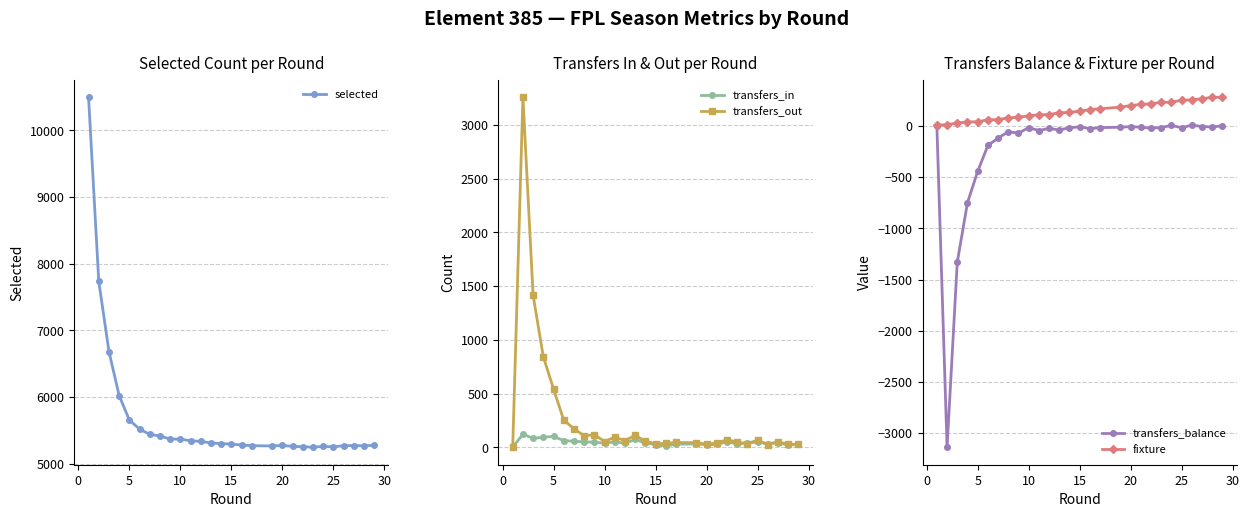

The value of selected at 15 is 3410. True or false?

False